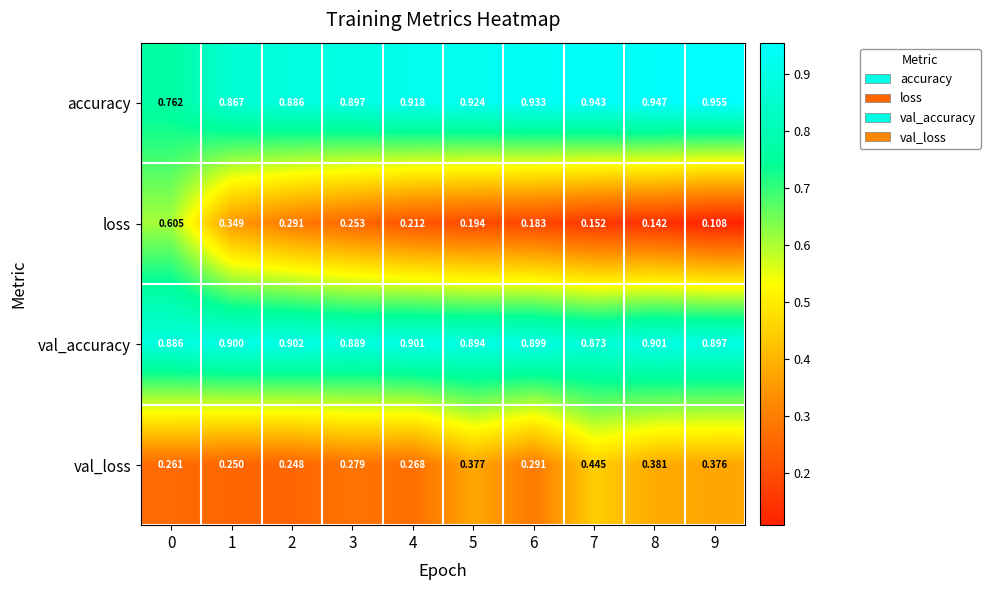

At how many categories does at least one series exceed 0?

10